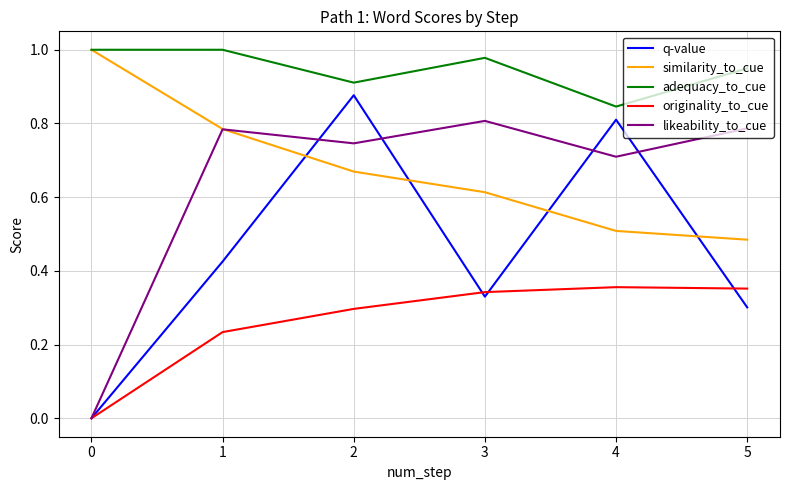

Is this an area chart (filled region under the line)?

No